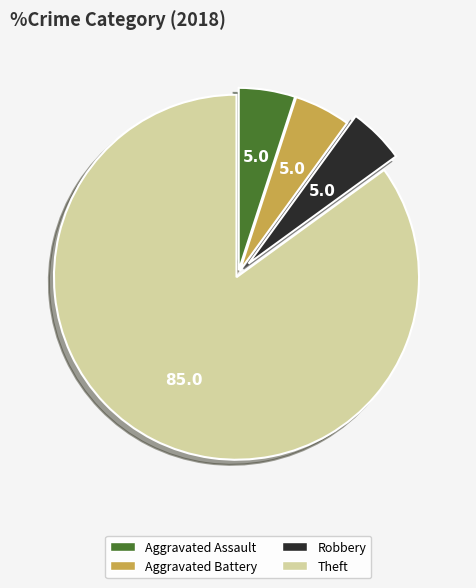

How many slices are in this pie chart?

4